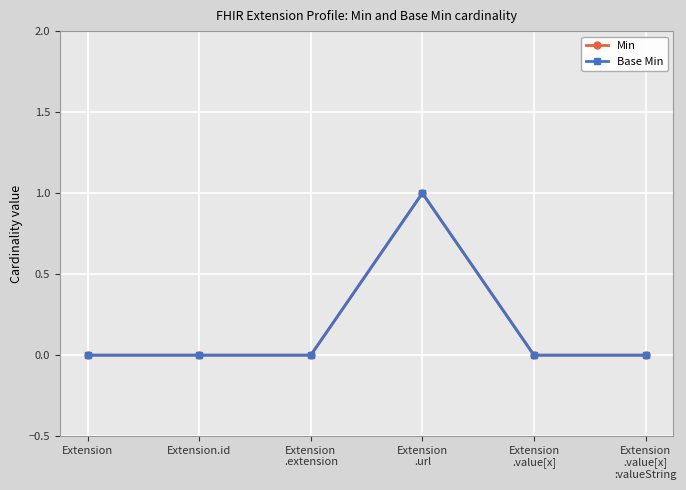

Which series has the widest spread of values?

Min